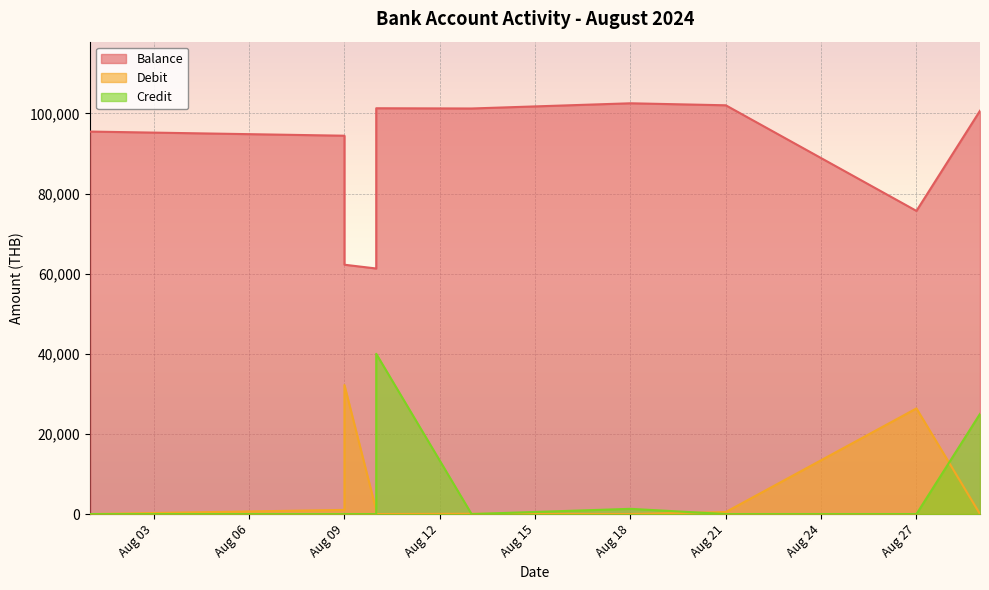

Reading right to left, extract all data points from this chart.

Balance: 100666.7	75666.7	102029.7	102529.7	101229.7	101289.7	61289.7	62233.6	94434.9	95468.8
Debit: 0.0	26363.0	500.0	0.0	60.0	0.0	943.9	32201.3	1033.9	0.0
Credit: 25000.0	0.0	0.0	1300.0	0.0	40000.0	0.0	0.0	0.0	0.0